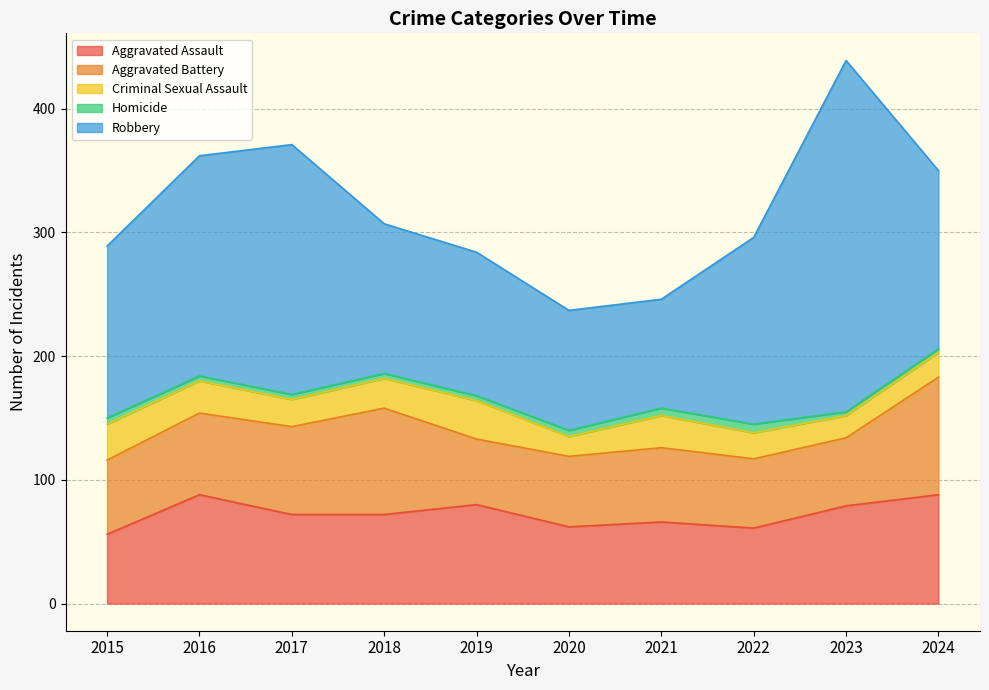

At which category is the sum across all series the highest?

2023